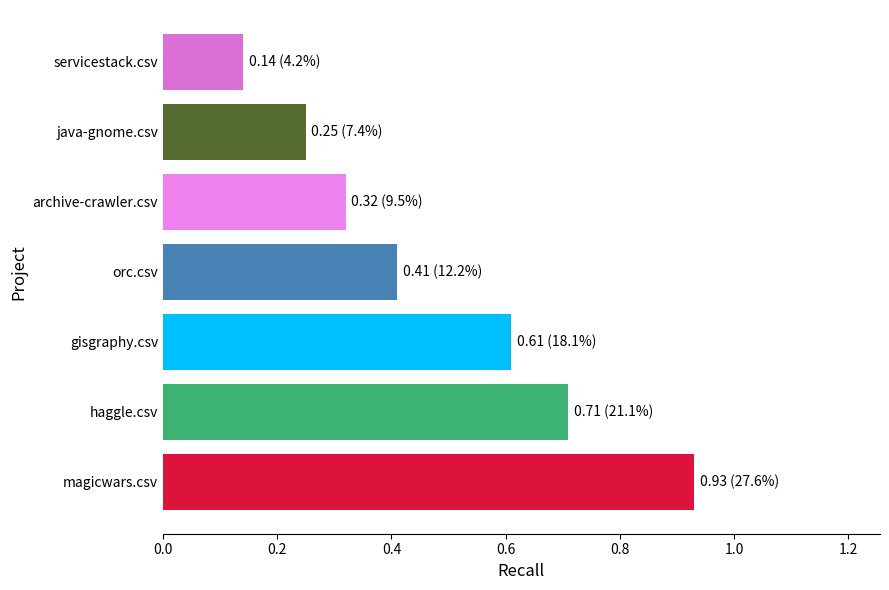

The chart shows a value of 0.2 at haggle.csv. True or false?

False